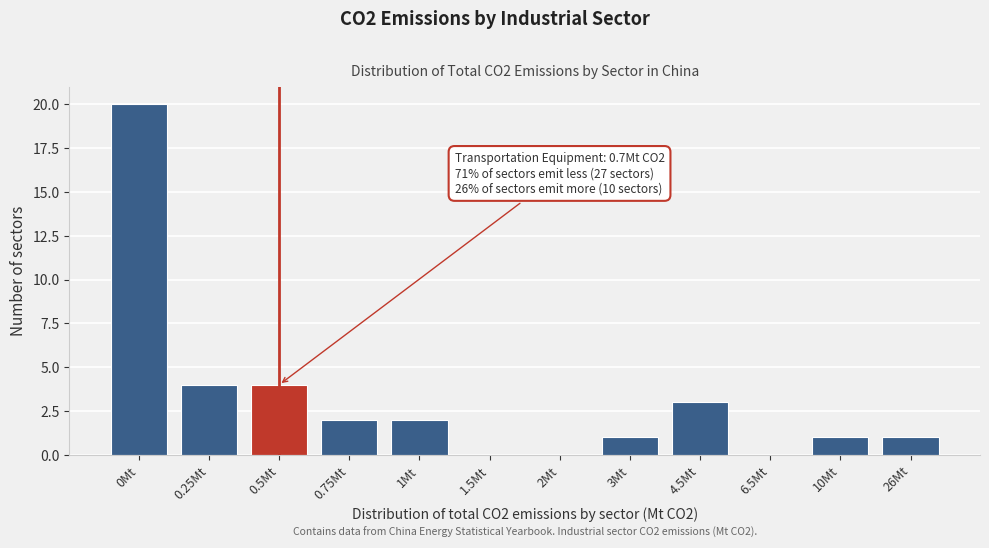

Reading left to right, what are all the values shown in this chart?

0Mt=20	0.25Mt=4	0.5Mt=4	0.75Mt=2	1Mt=2	1.5Mt=0	2Mt=0	3Mt=1	4.5Mt=3	6.5Mt=0	10Mt=1	26Mt=1